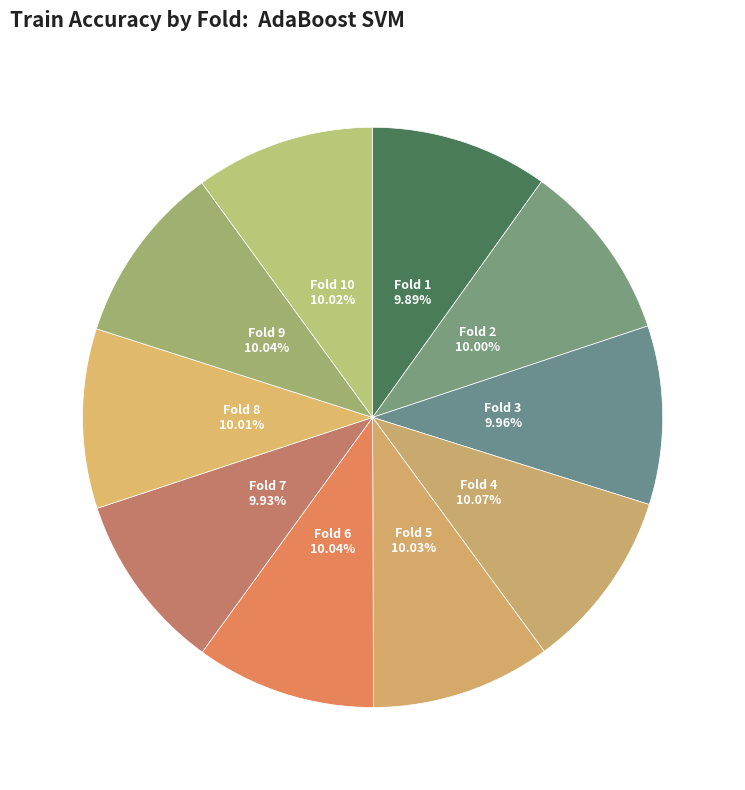

Is there any slice that represents more than half of the pie?

No